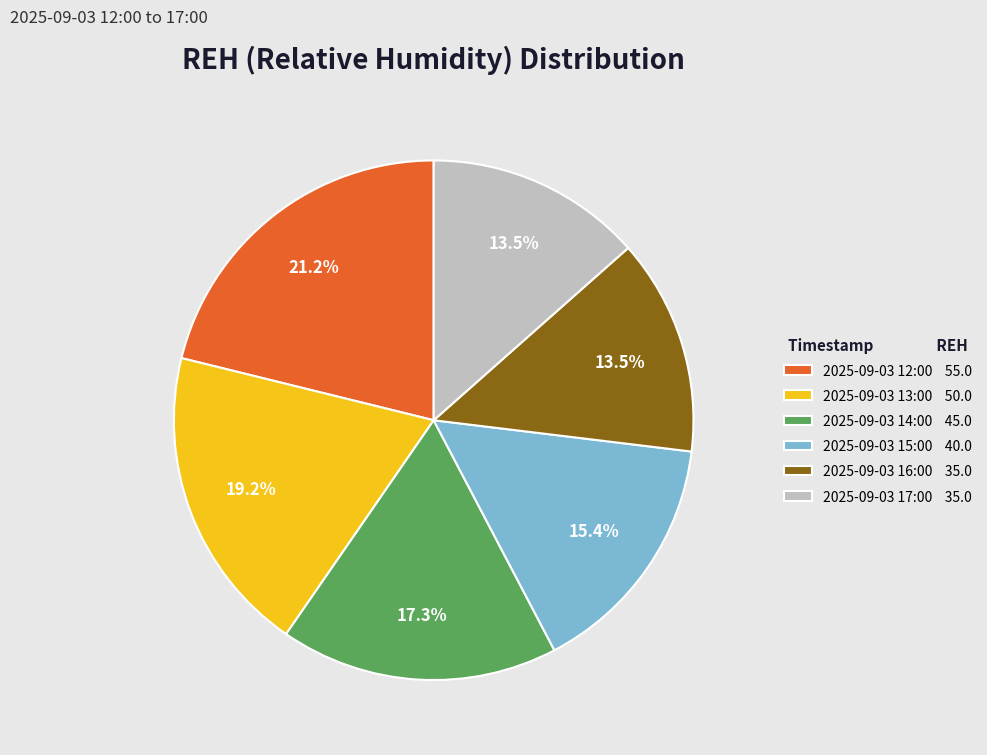

Is there any slice that represents more than half of the pie?

No